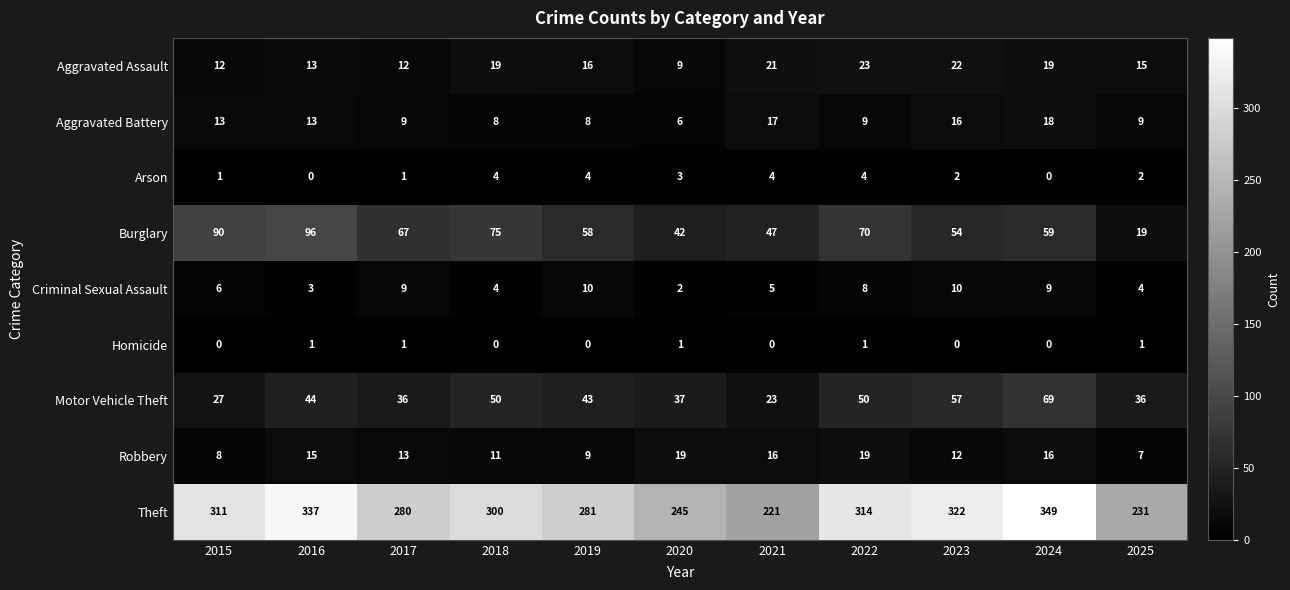

What is the greatest value displayed?

349